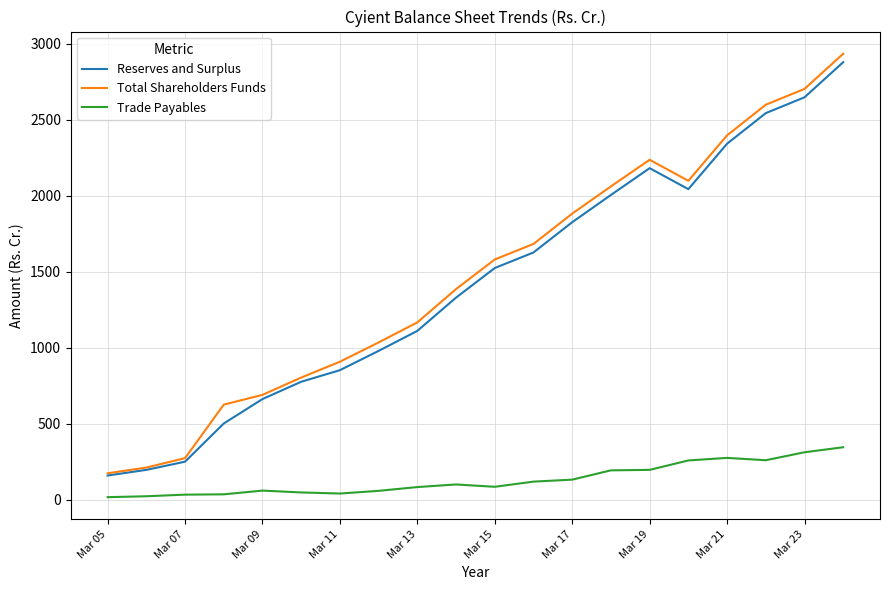

What is the average value of the Reserves and Surplus series?

1421.8